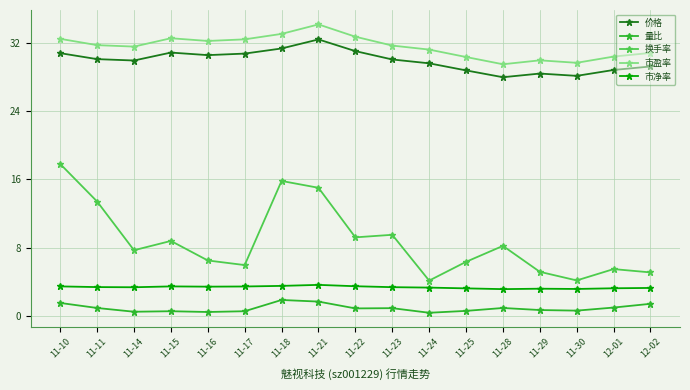

What is the difference between the maximum and minimum values in the 价格 series?

4.4